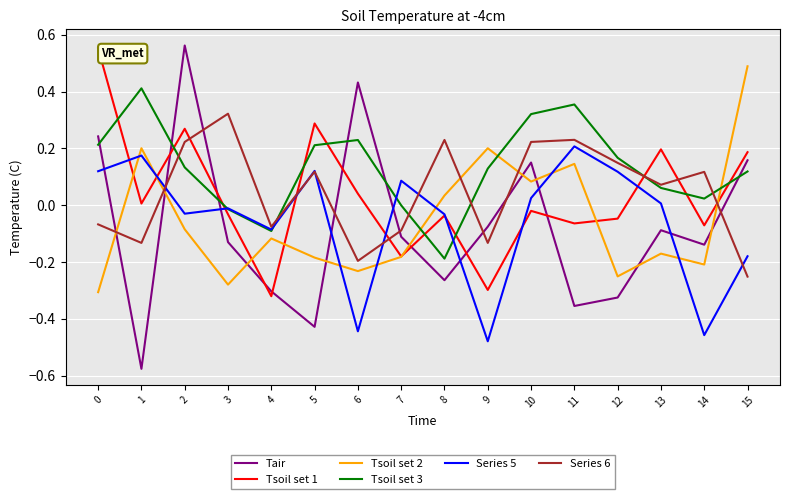

Between 2 and 14, which series saw the biggest shift?

Tair